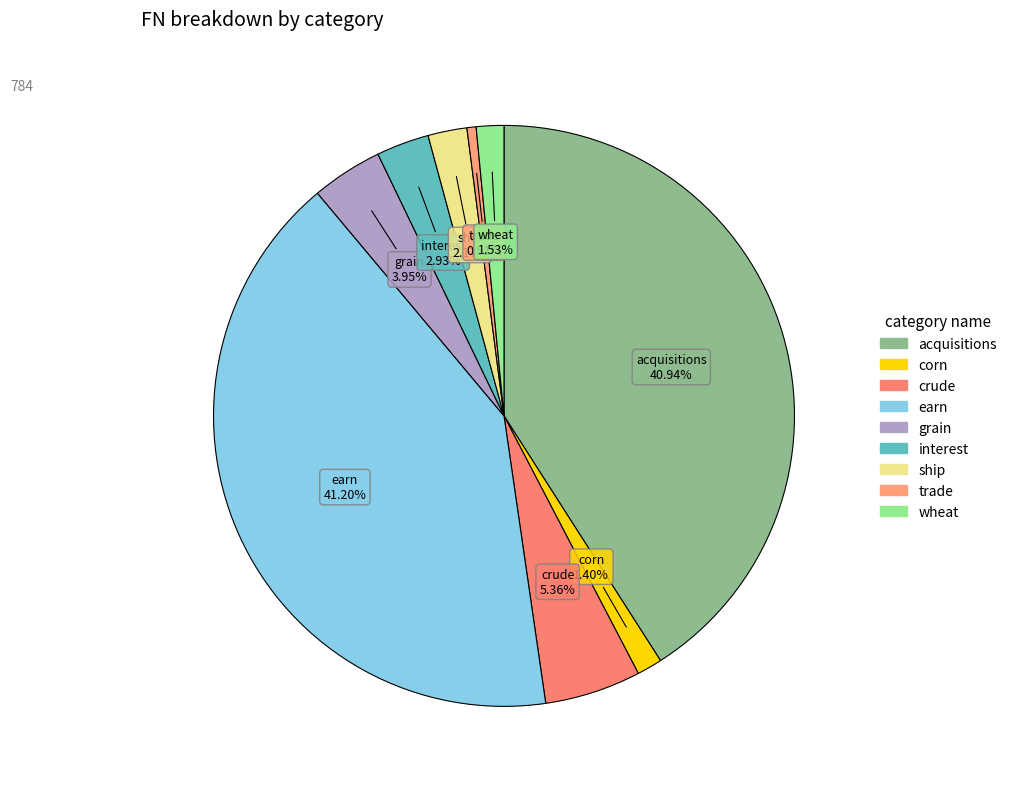

What percentage is NOT represented by wheat?

98.5%